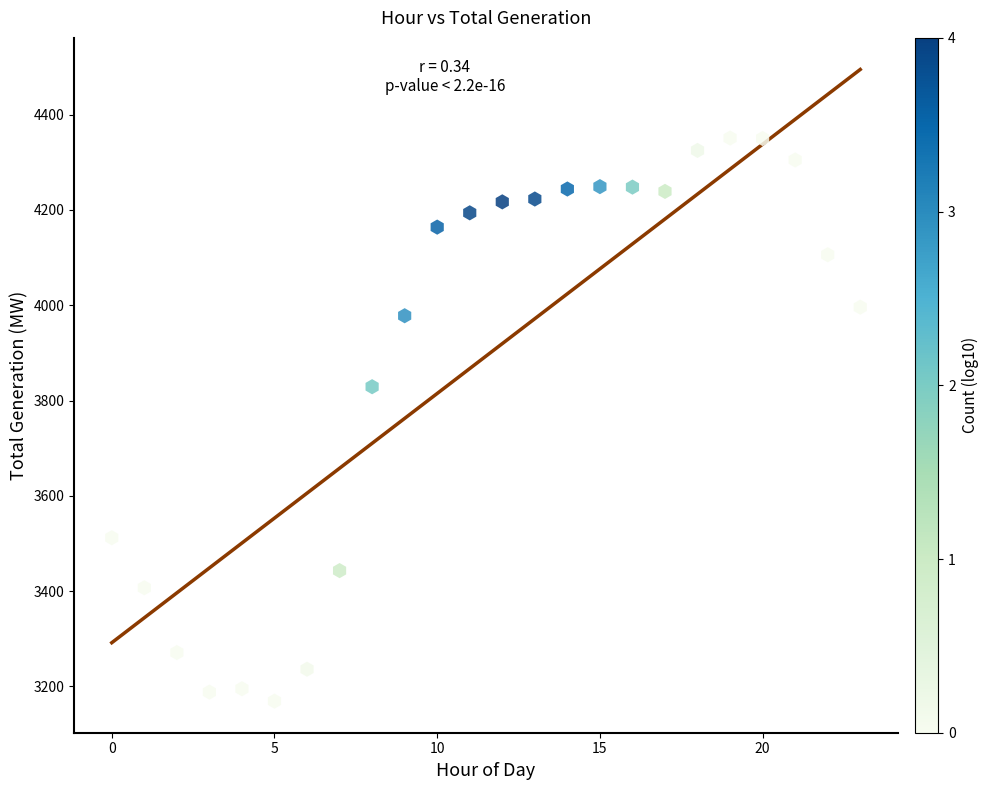

What is the range of Y values (max minus min)?

1182